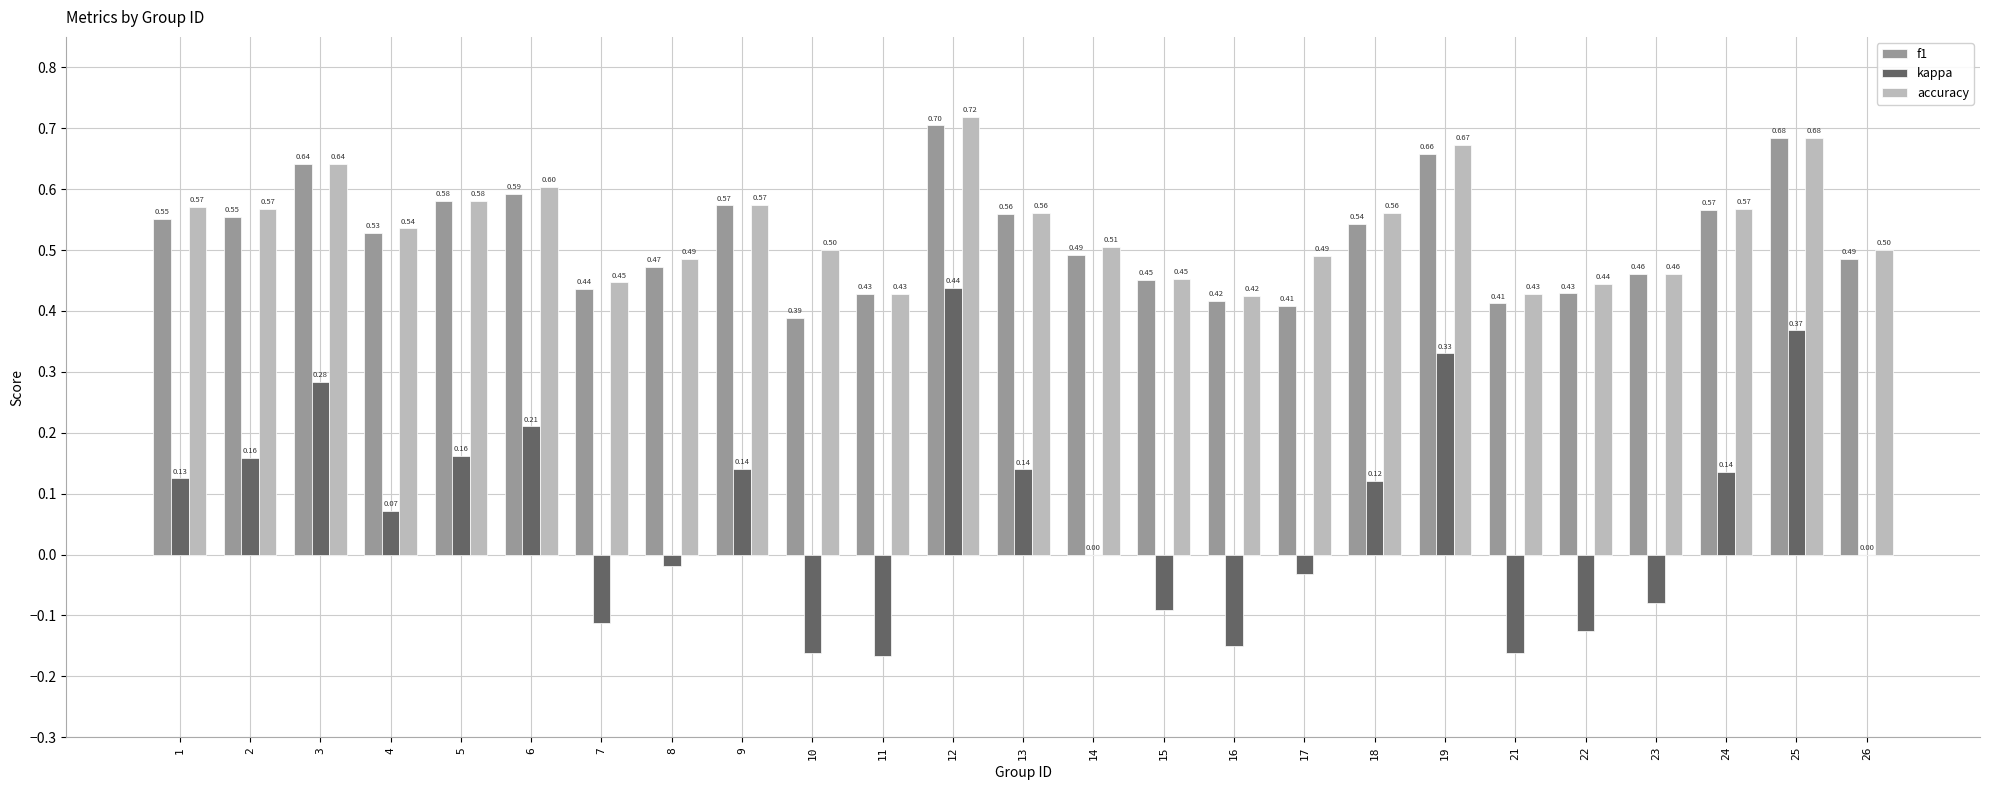

What is the sum of the f1 values at 8 and 23?

0.9